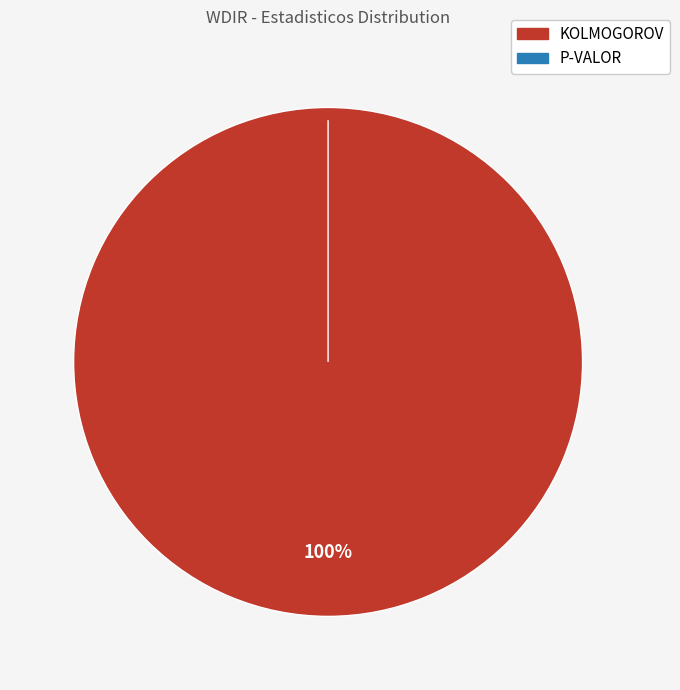

Is it true that P-VALOR is 1% of the pie?

False